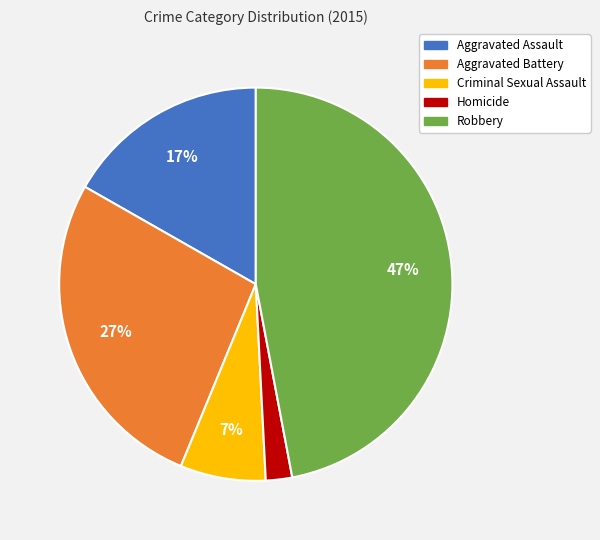

To the nearest percent, what percentage of the pie is Aggravated Assault?

17%